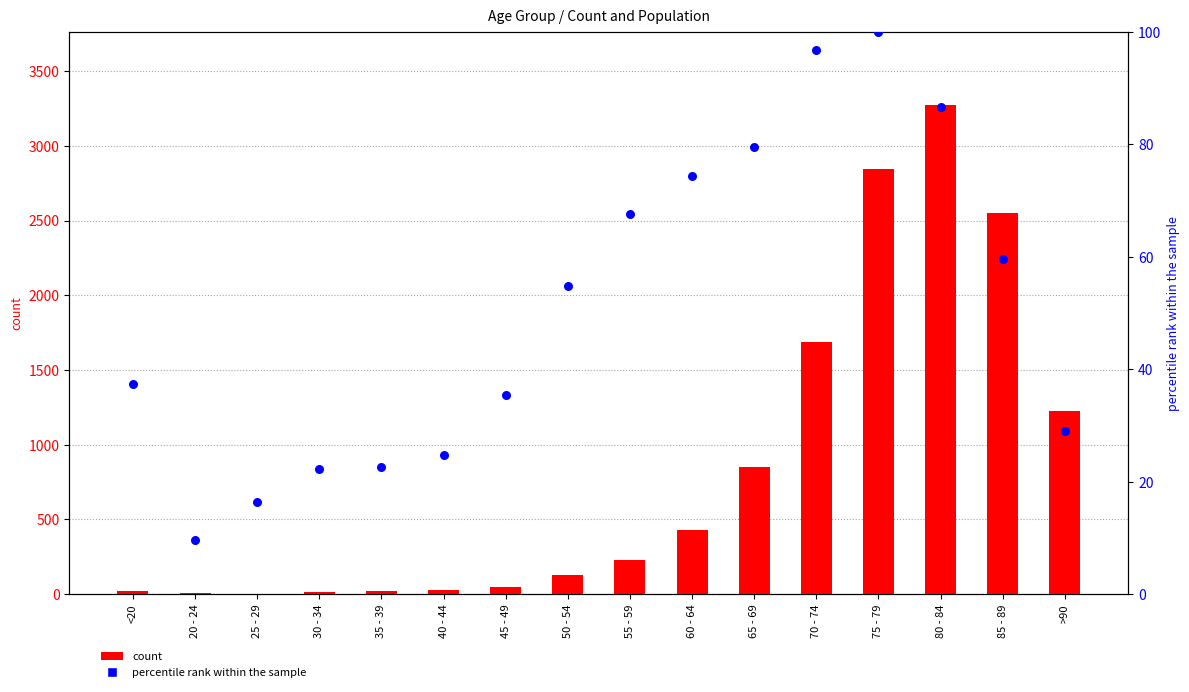

What is the total value across all series at 75 - 79?

2948.0